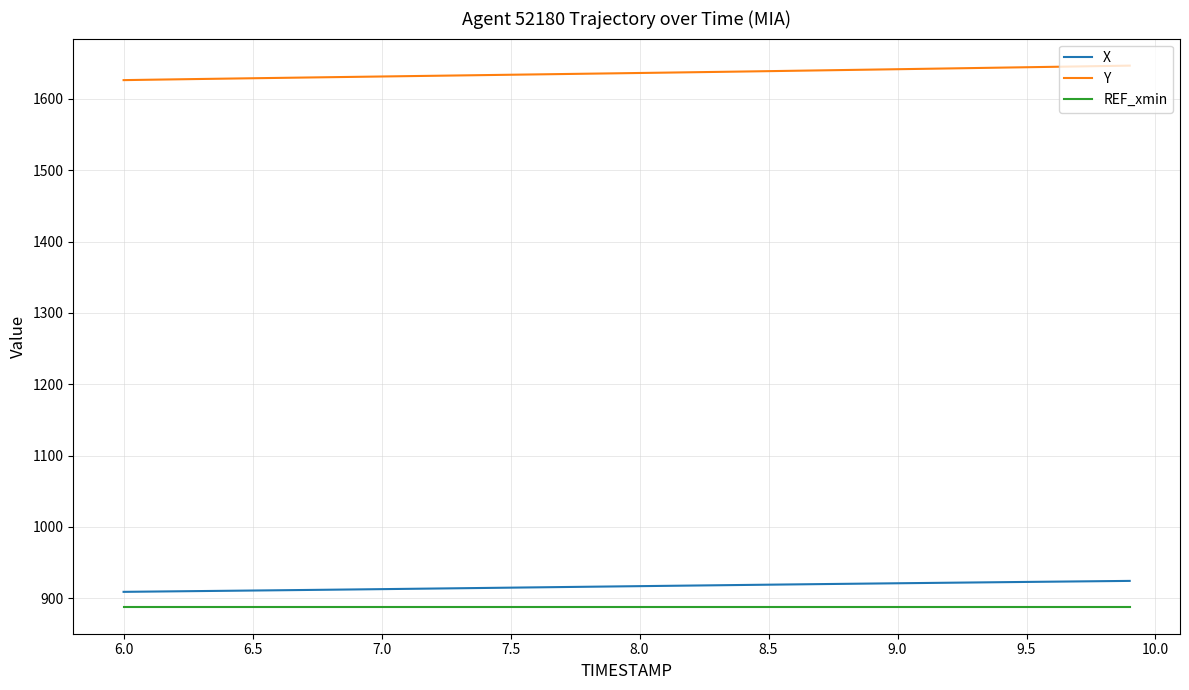

Rank the series by their maximum value, from highest to lowest.

Y, X, REF_xmin